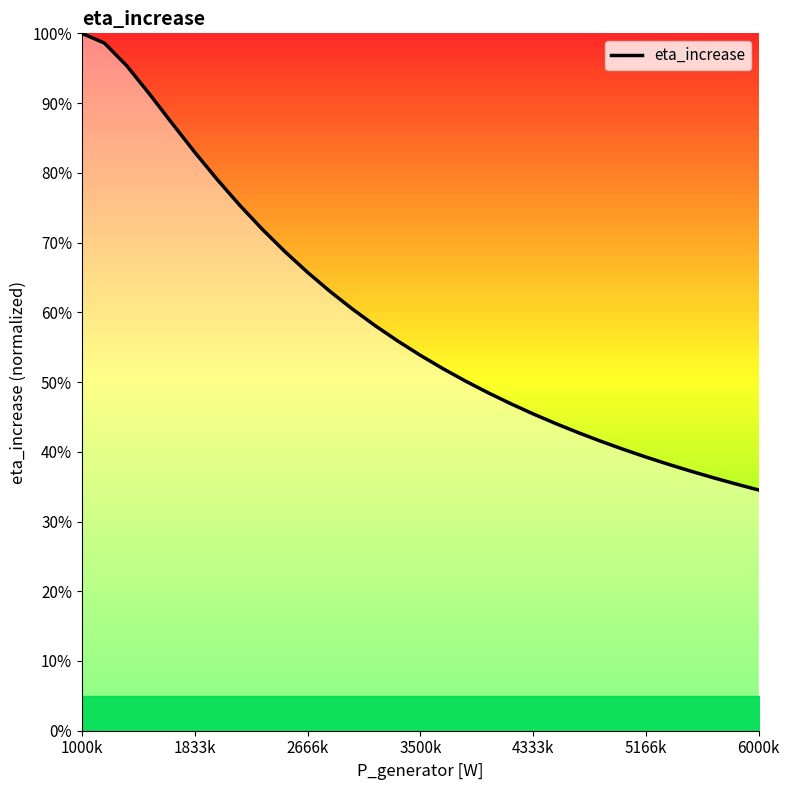

Does the chart display data point markers on the line(s)?

No